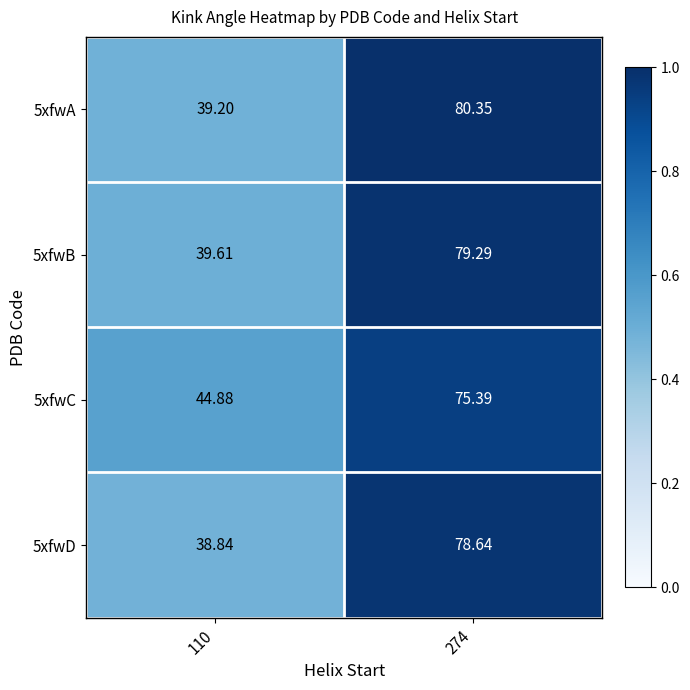

What is the difference between the highest and lowest values at 110?

6.0